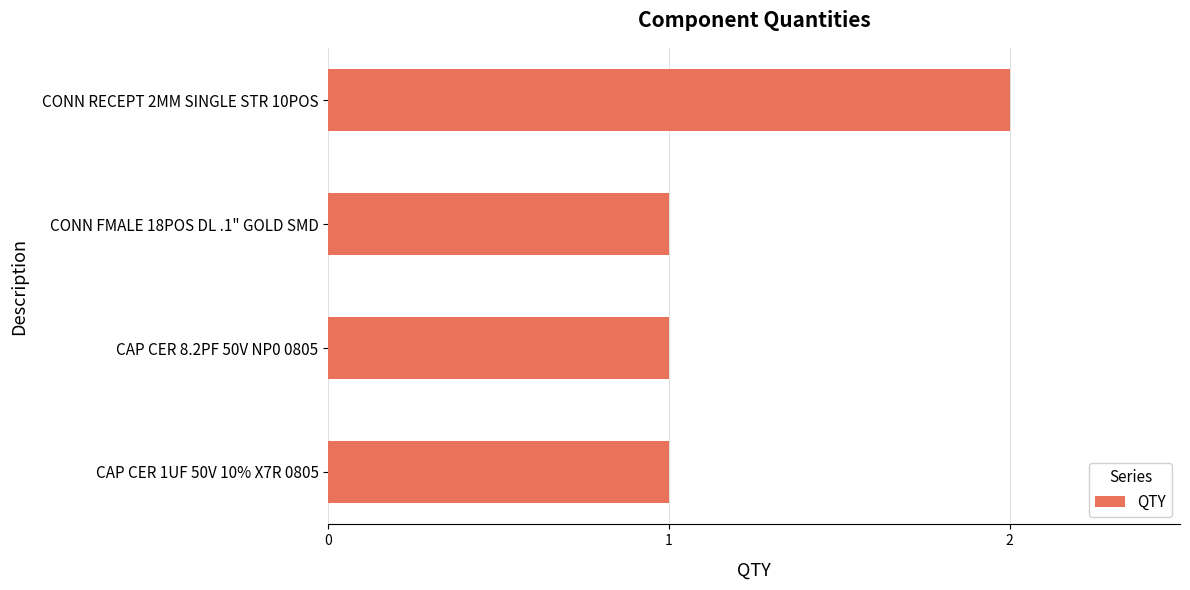

The chart shows a value of 0 at CONN FMALE 18POS DL .1" GOLD SMD. True or false?

False